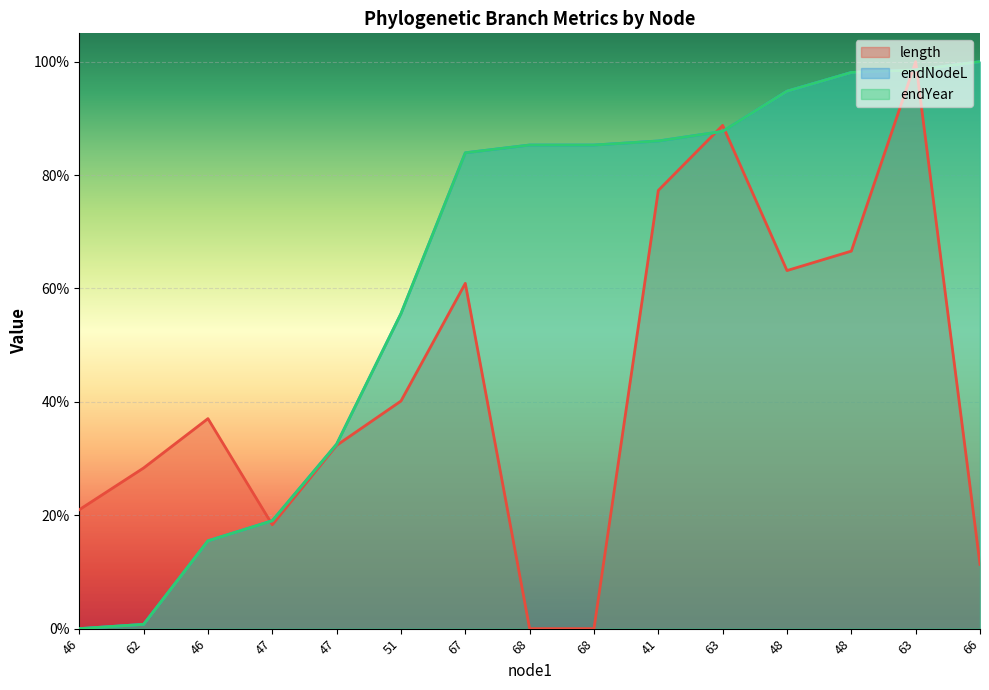

What is the sum of all endYear values?

9.4